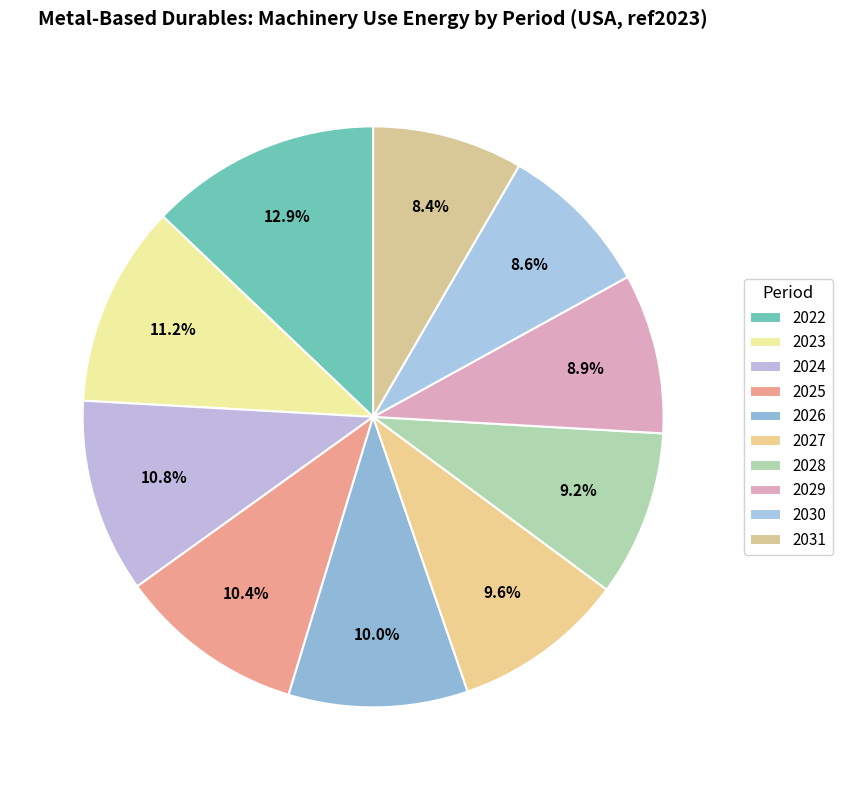

Count the number of slices in the pie.

10